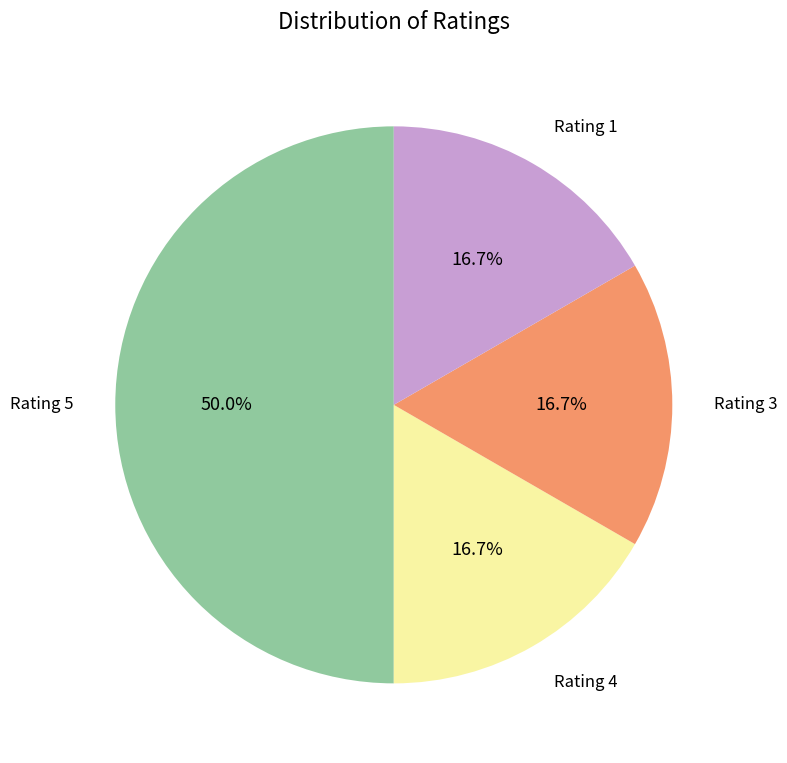

What portion of the pie excludes Rating 3?

83.3%